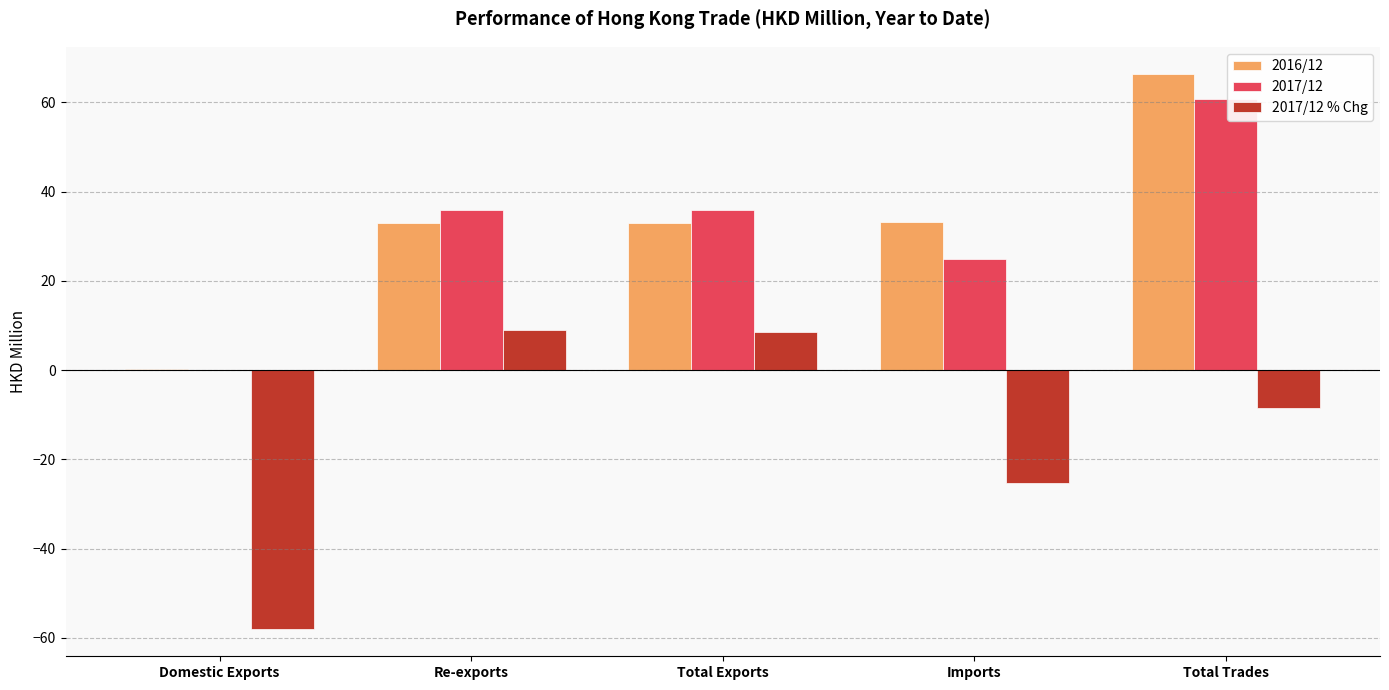

At which category is the sum across all series the highest?

Total Trades